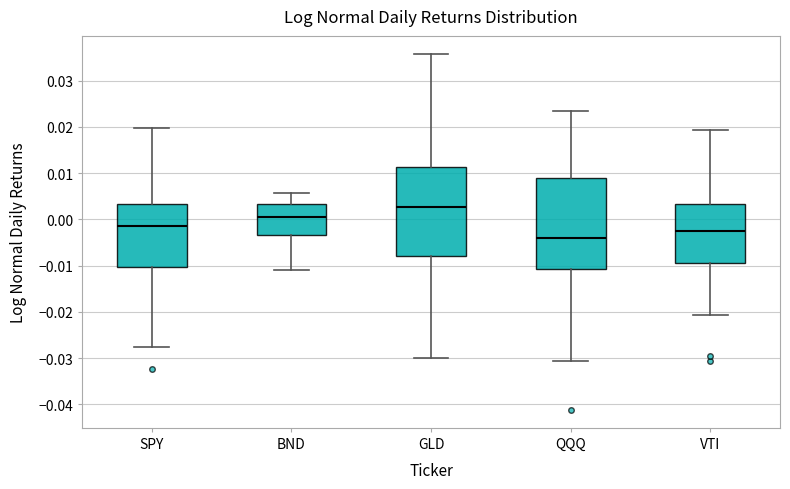

Which box has the lowest median line?

QQQ